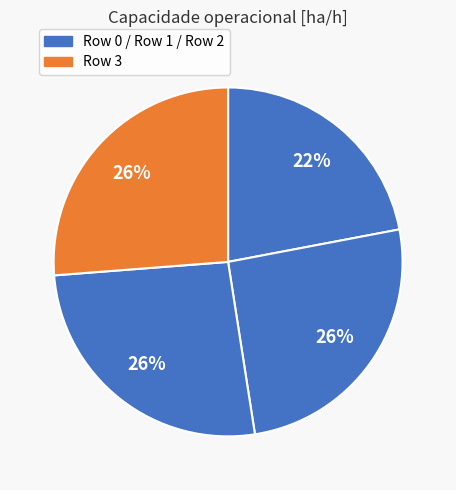

Count the number of slices in the pie.

4